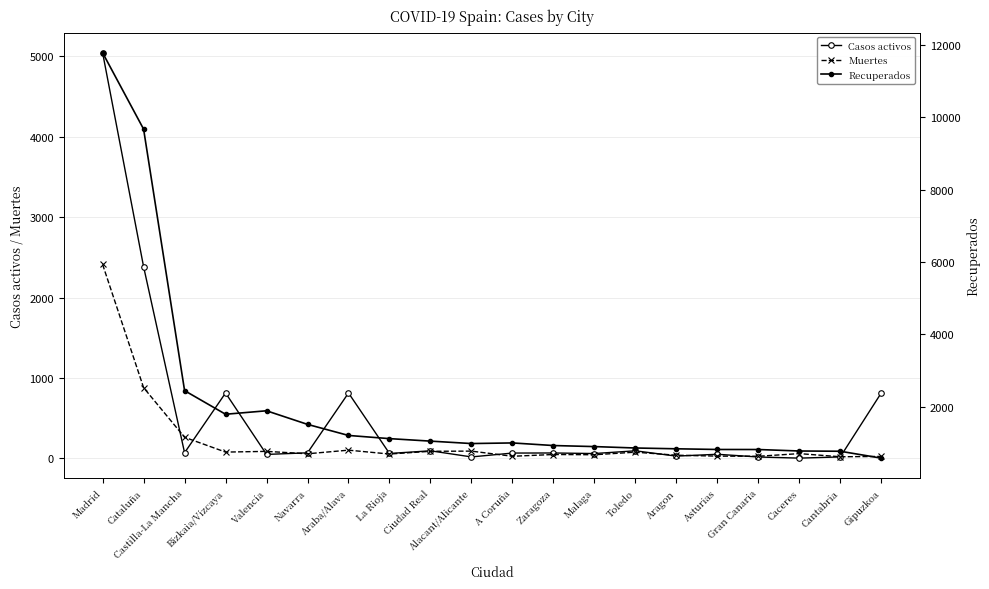

At which category does Casos activos reach its first local peak?

Bizkaia/Vizcaya